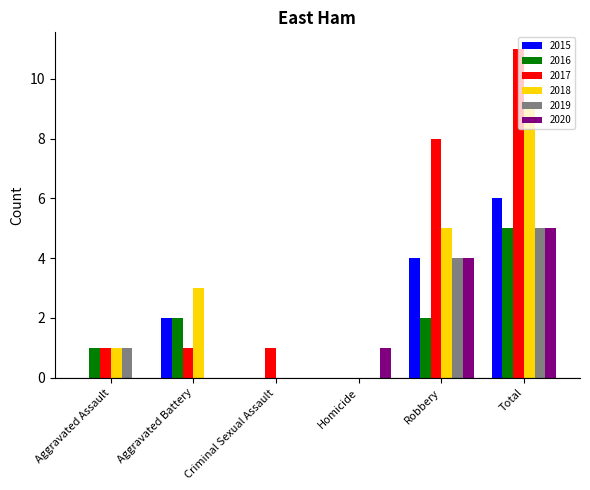

Which label corresponds to the largest value in the chart?

Total